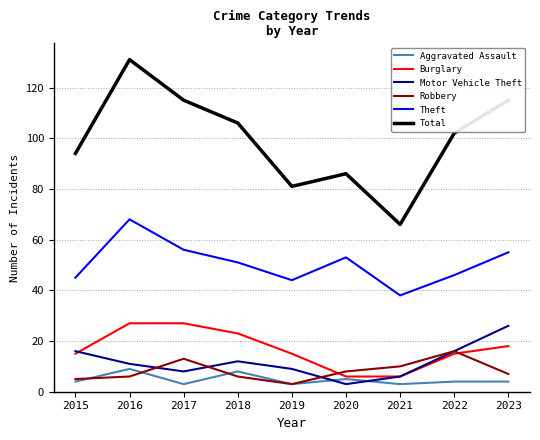

Does the chart display data point markers on the line(s)?

No